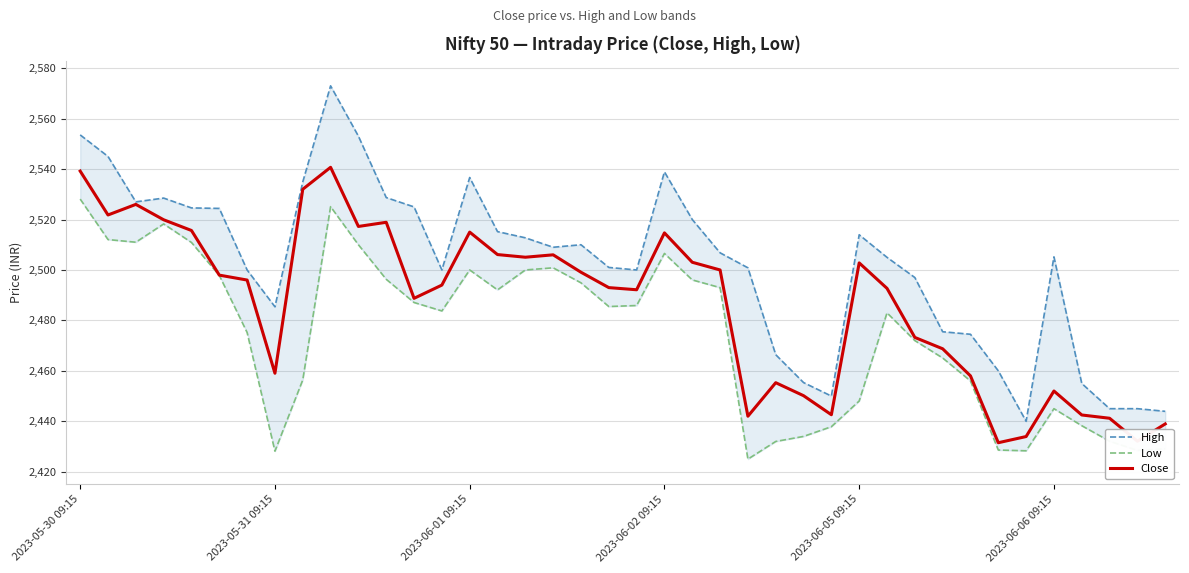

Between 12 and 19, which series saw the biggest shift?

High